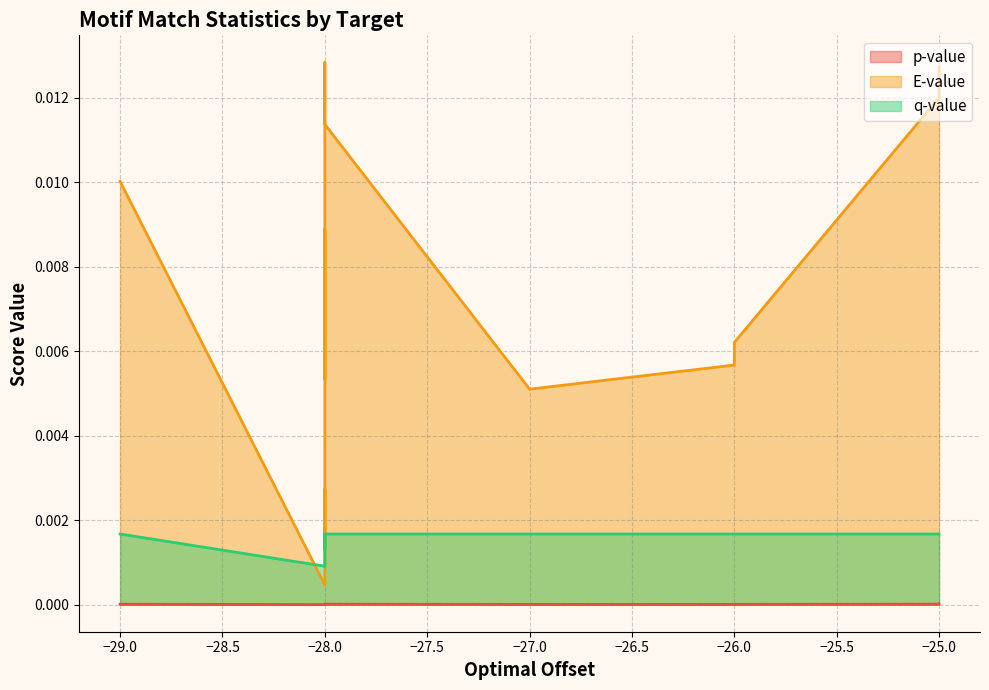

List the series in order of their overall mean, highest first.

E-value, q-value, p-value